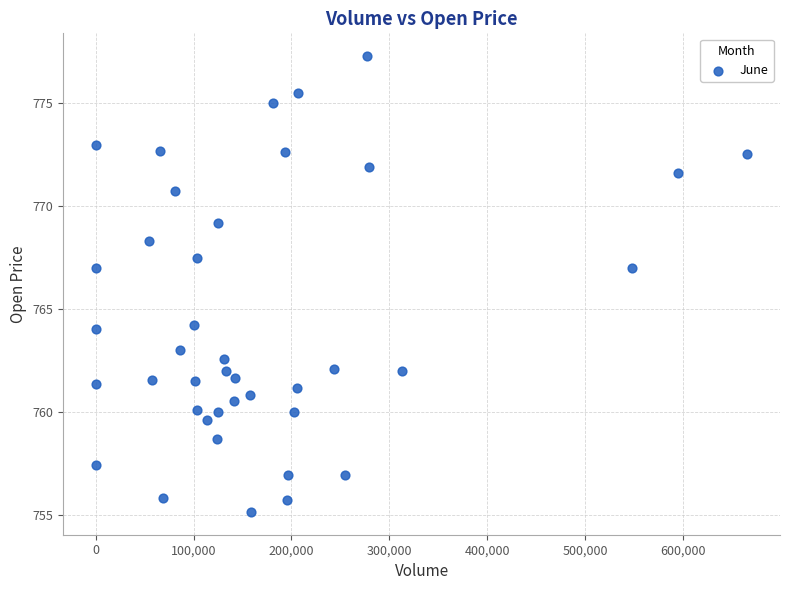

What is the range of X values (max minus min)?

666083.0